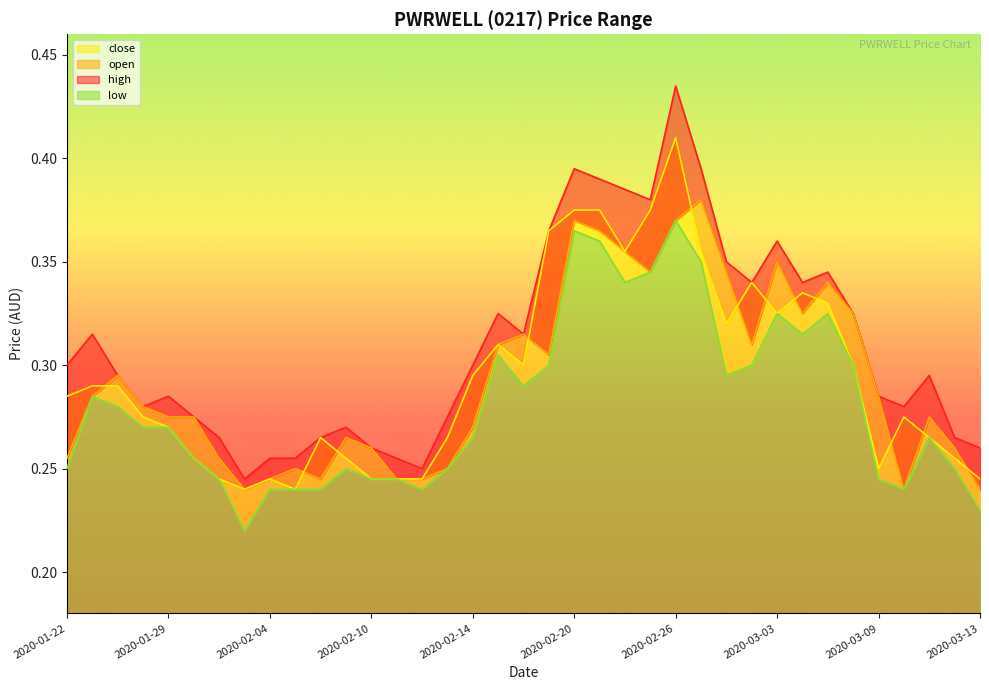

List the series in order of their peak value, highest first.

high, close, open, low